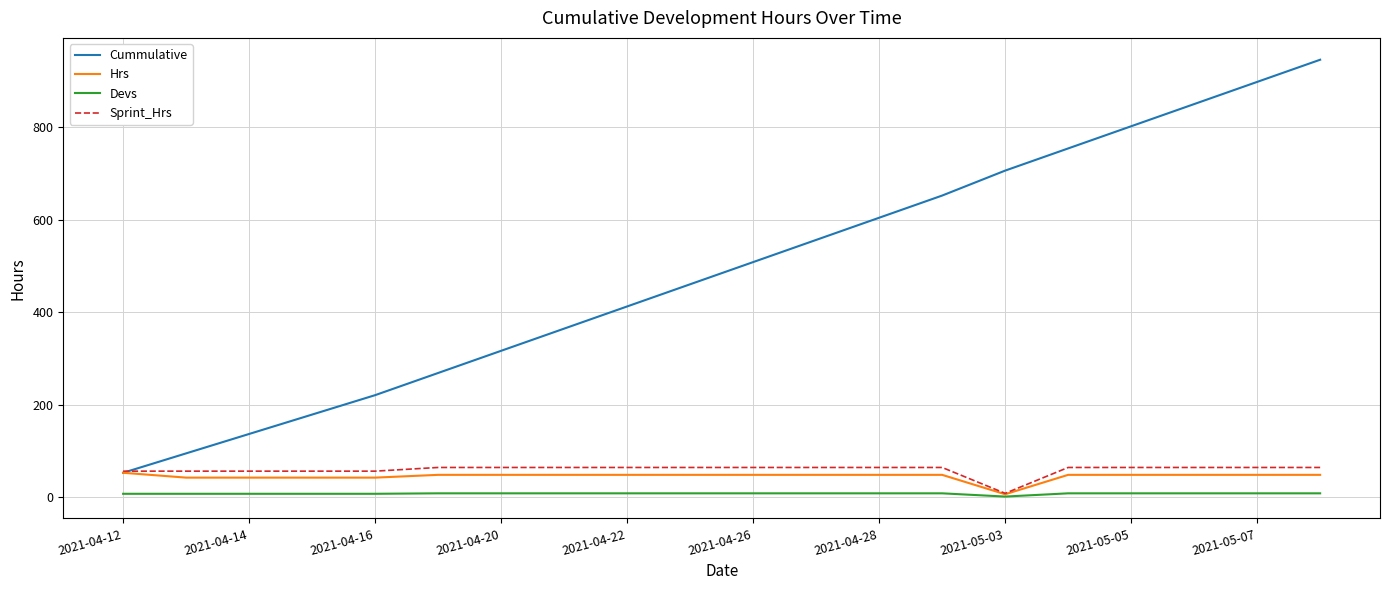

Which series has the widest spread of values?

Cummulative